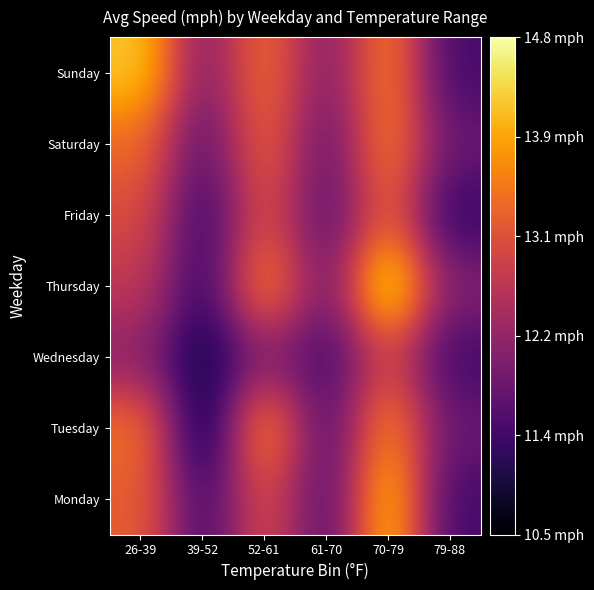

Reading left to right, transcribe all the data shown in this chart.

Monday: 26-39=13.2	39-52=11.4	52-61=13.0	61-70=11.6	70-79=14.2	79-88=11.4
Tuesday: 26-39=13.4	39-52=10.8	52-61=13.7	61-70=11.6	70-79=13.7	79-88=11.8
Wednesday: 26-39=12.1	39-52=10.9	52-61=12.1	61-70=11.4	70-79=12.9	79-88=11.4
Thursday: 26-39=12.7	39-52=11.3	52-61=13.6	61-70=11.9	70-79=14.6	79-88=12.0
Friday: 26-39=13.0	39-52=11.3	52-61=13.1	61-70=11.6	70-79=13.3	79-88=11.2
Saturday: 26-39=13.4	39-52=11.7	52-61=13.3	61-70=11.8	70-79=13.6	79-88=11.8
Sunday: 26-39=14.2	39-52=12.0	52-61=13.4	61-70=12.0	70-79=13.6	79-88=11.4